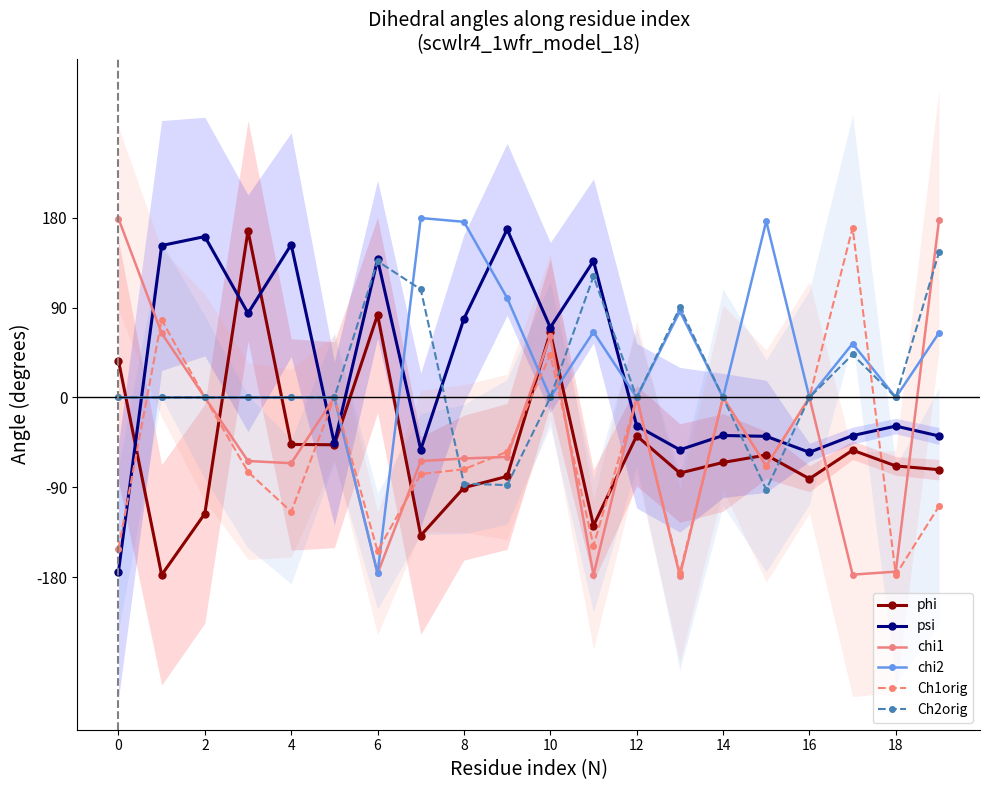

In psi, how many points are higher than both neighbors (excluding endpoints)?

7